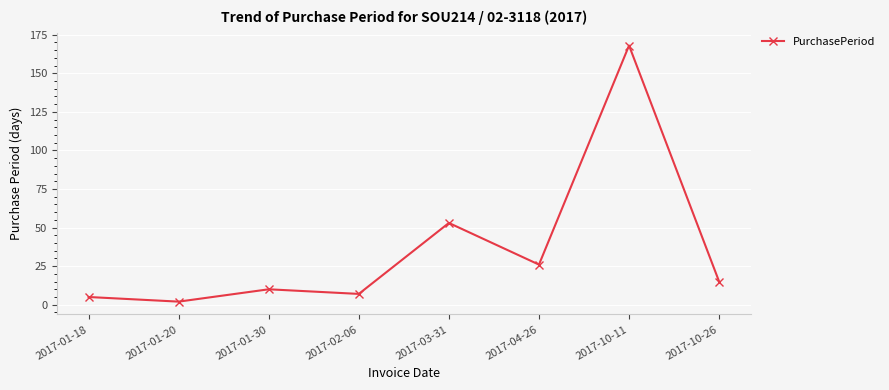

Count the number of data series in this chart.

1